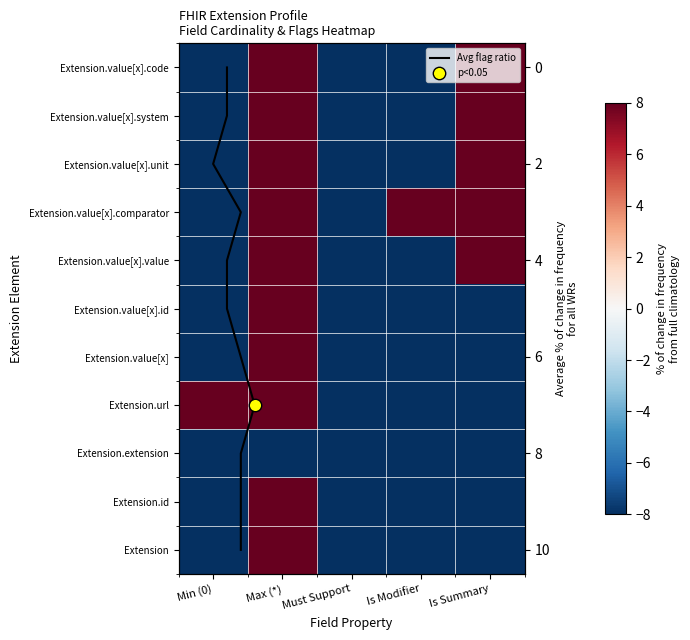

What is the maximum value shown in the chart?

8